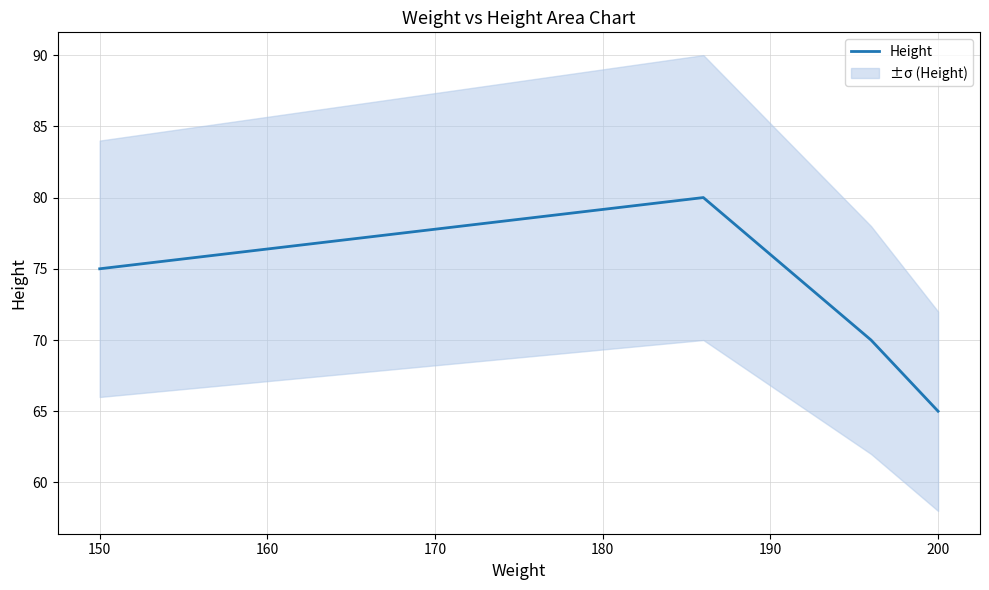

What is the greatest value displayed?

80